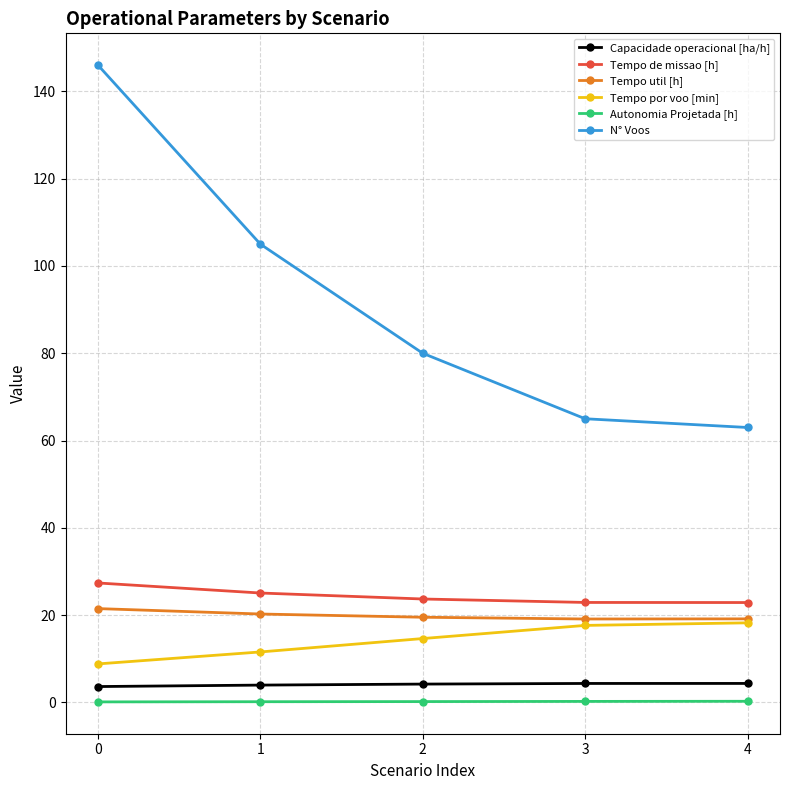

Which series has the largest range (max minus min)?

N° Voos